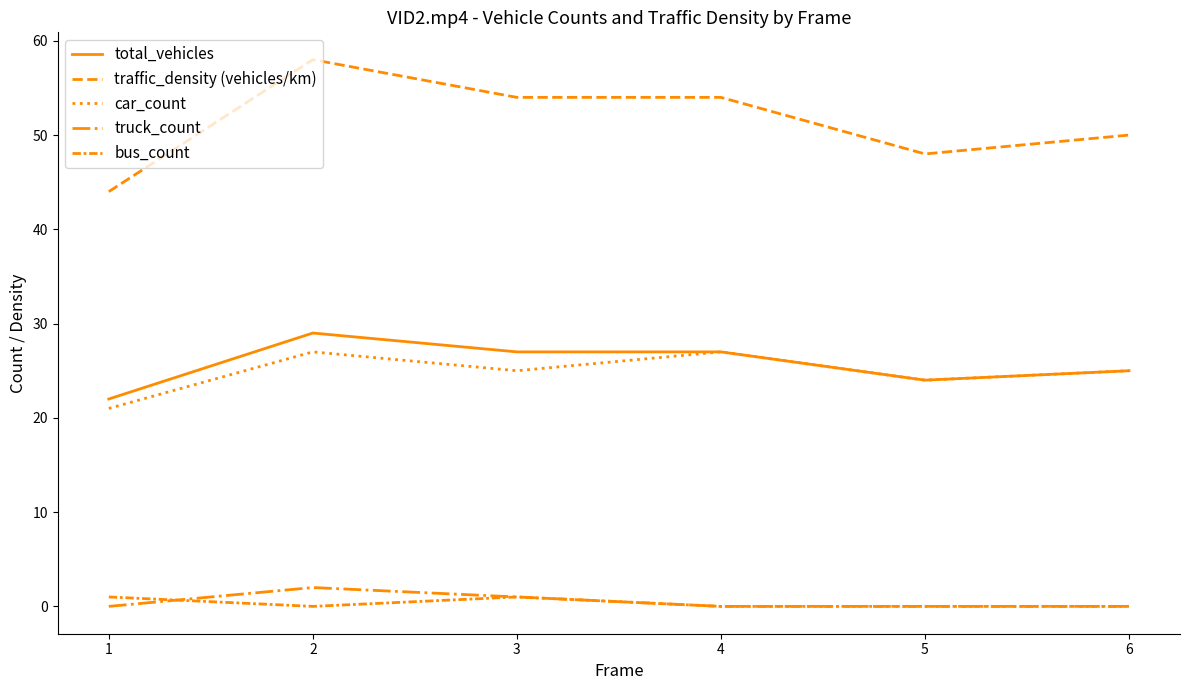

What is the sum of all car_count values?

149